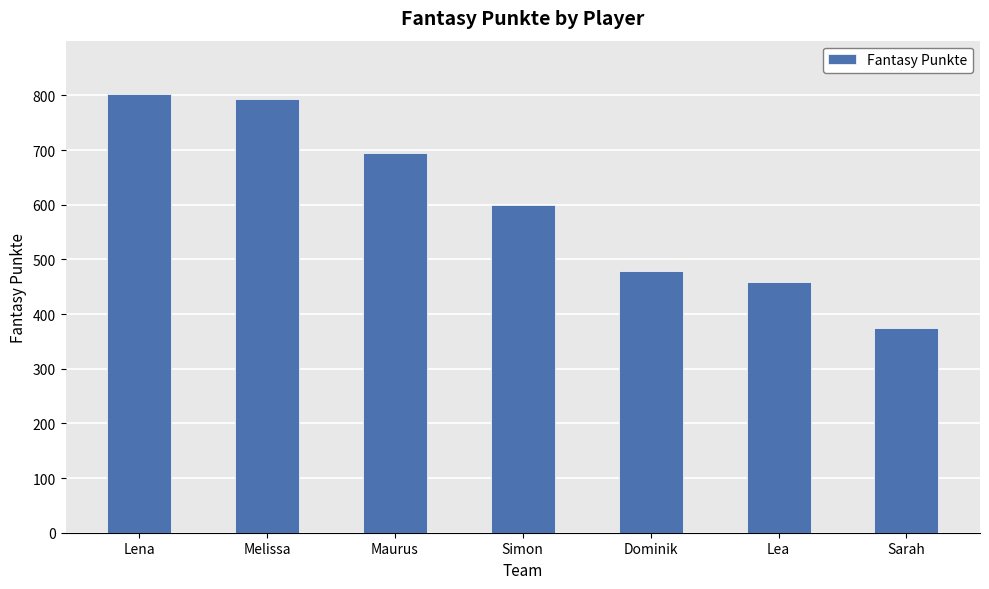

Reading left to right, extract all data points from this chart.

802	794	694	599	478	459	374